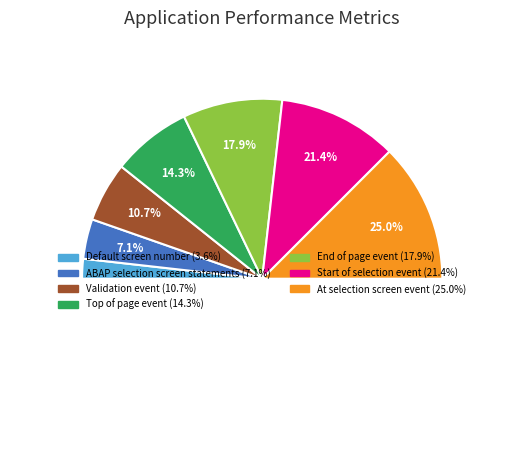

To the nearest percent, what is the difference between the At selection screen event and ABAP selection screen statements slice percentages?

18%